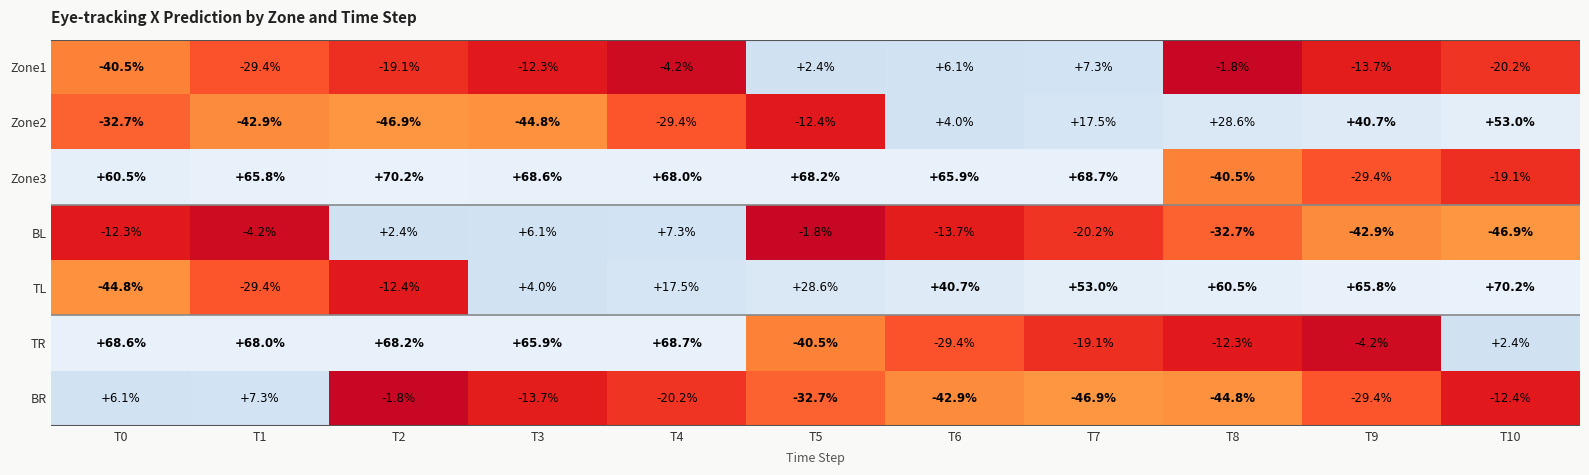

What is the difference between the Zone2 values at T9 and T5?

53.1